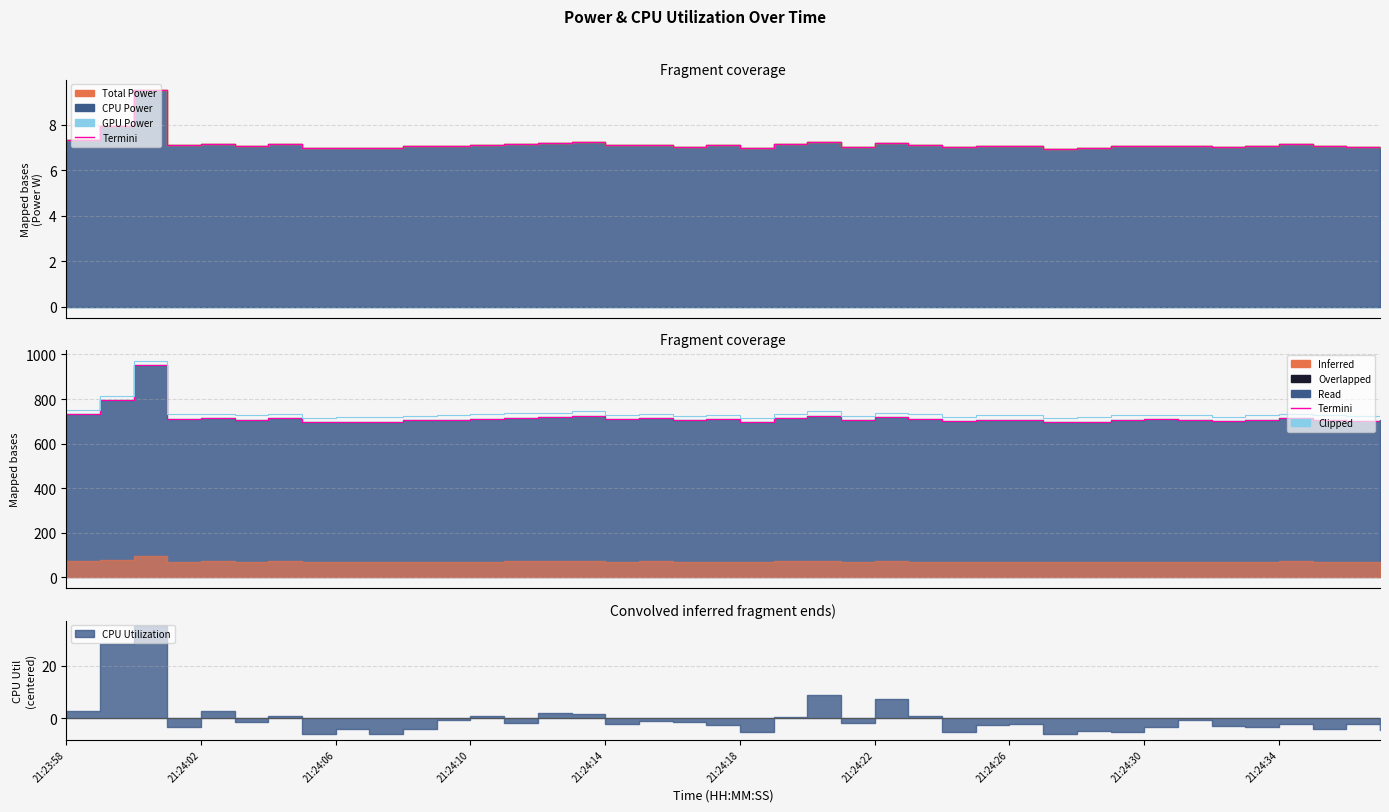

What is the sum of all Clipped values?

29475.4